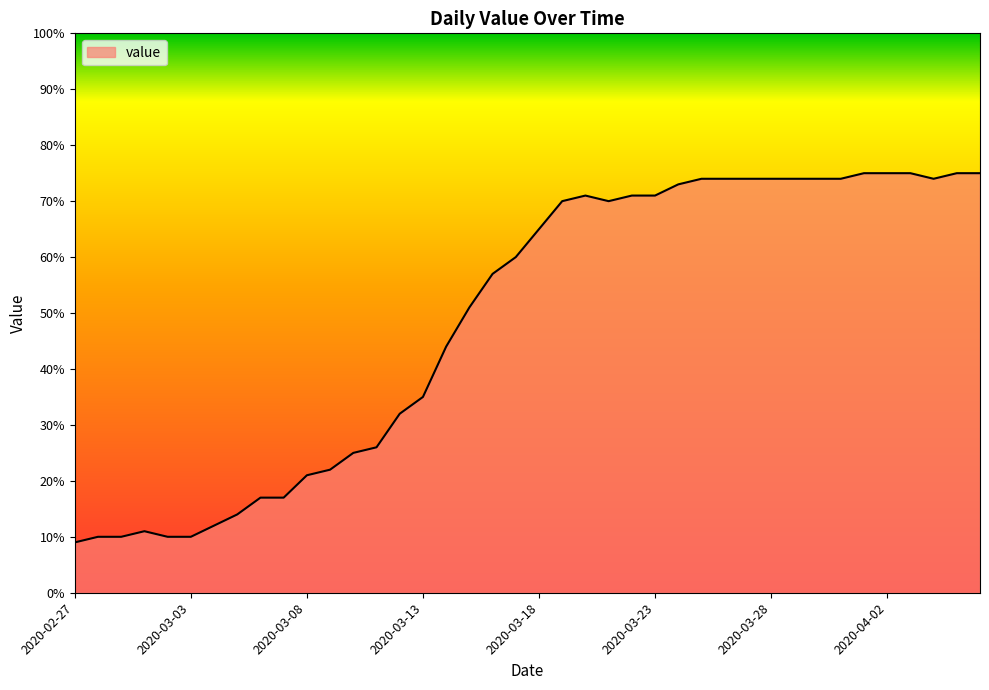

What is the maximum value shown in the chart?

75